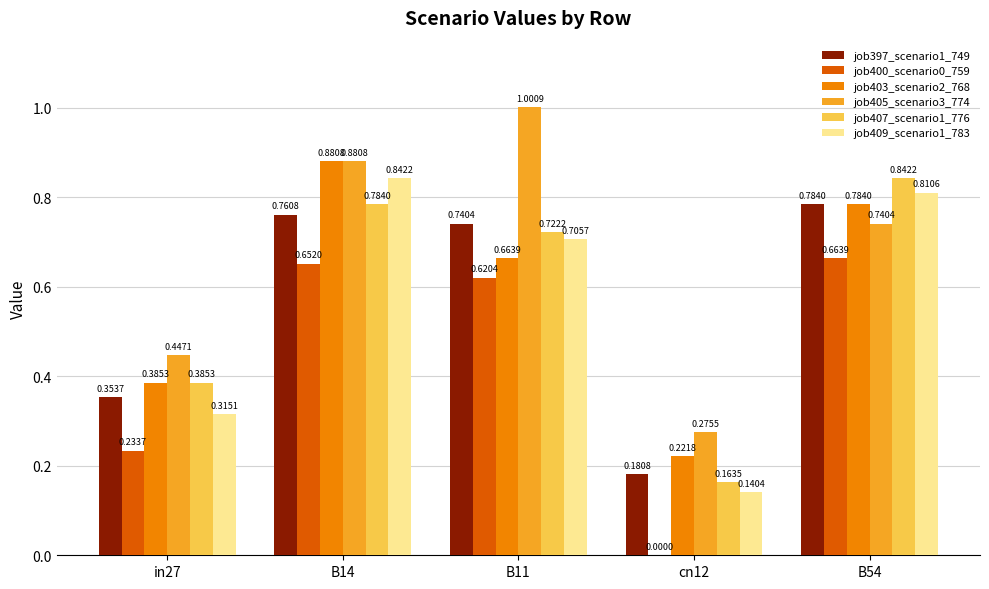

Which series has the largest total across all categories?

job405_scenario3_774